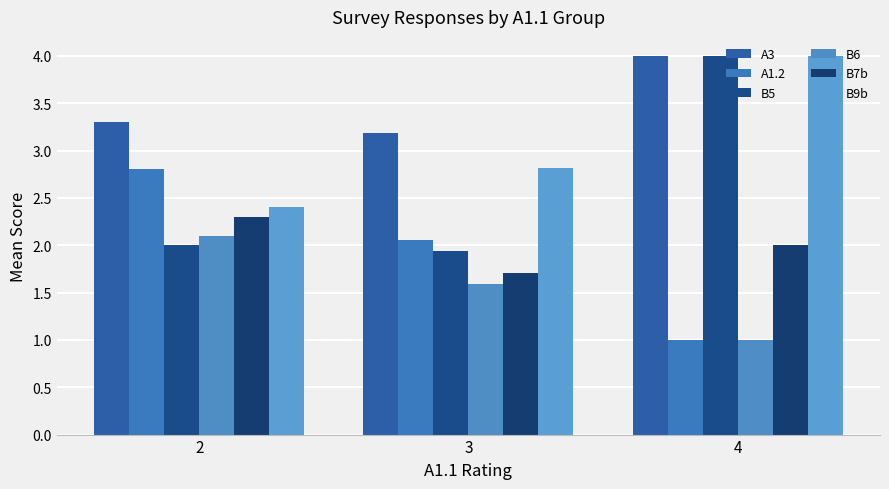

What is the sum of the B5 values at 2 and 3?

3.9